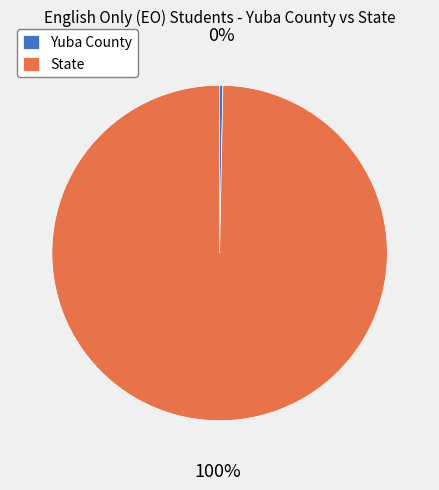

To the nearest percent, what percentage of the pie is State?

100%